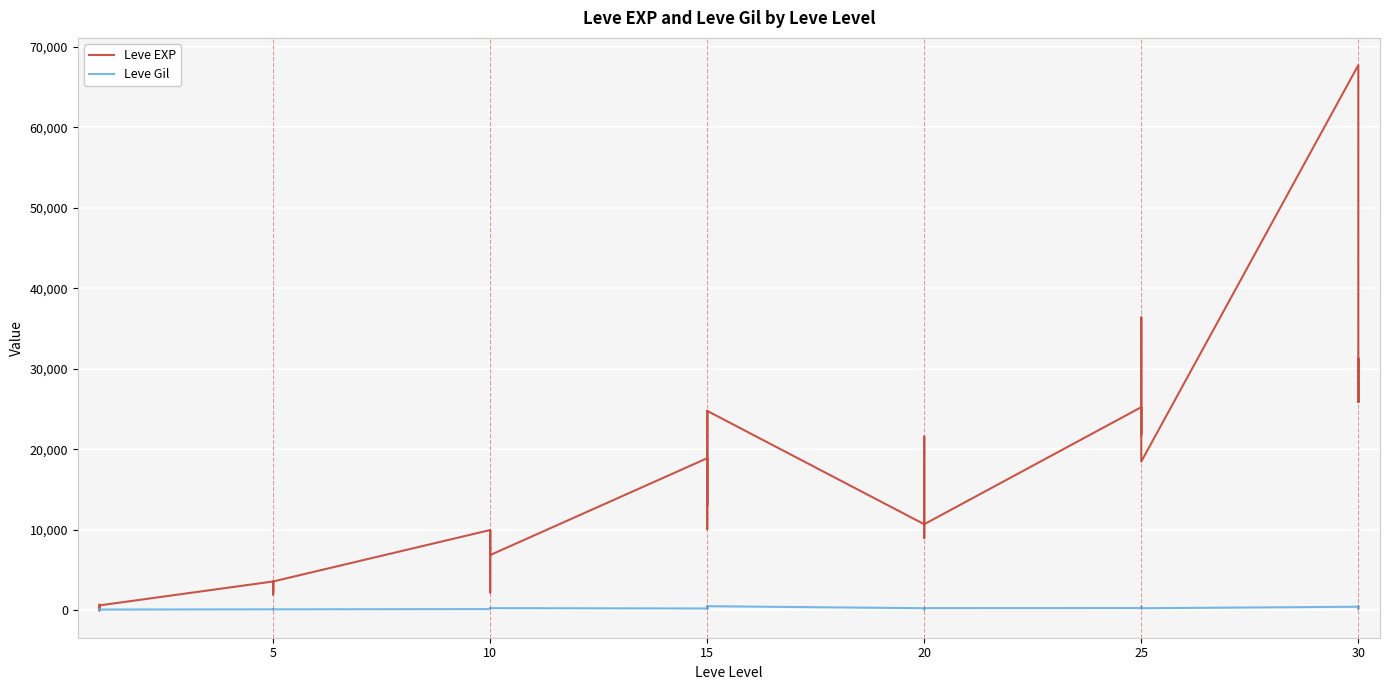

How many lines are shown in the chart?

2